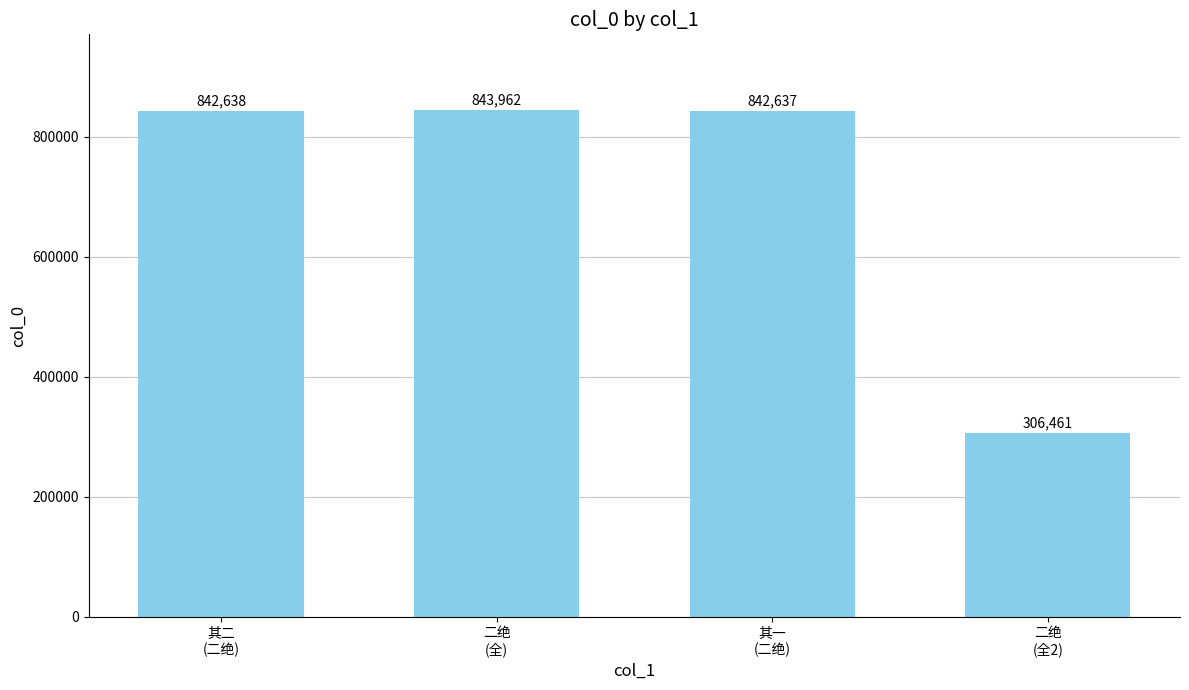

Which has a higher value, 二绝
(全) or 其二
(二绝)?

二绝
(全)